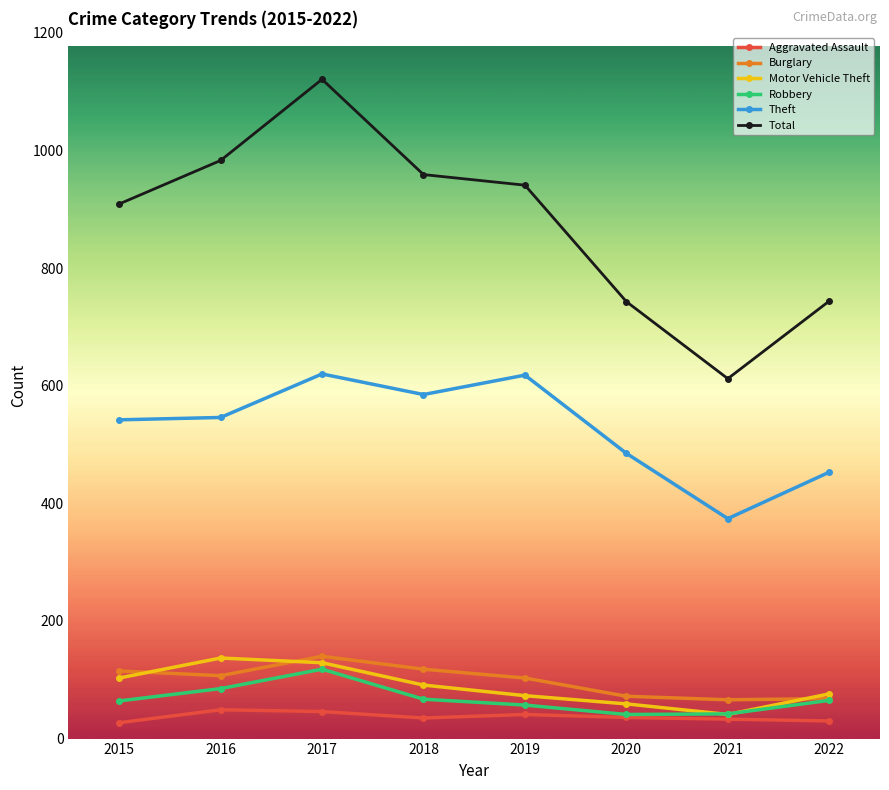

What is the highest value of the Aggravated Assault series?

49